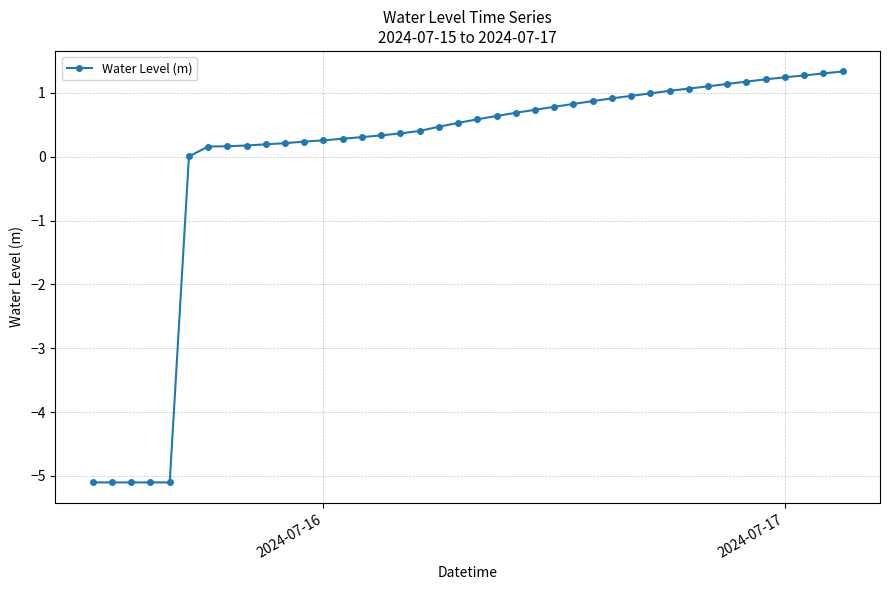

What is the difference between the maximum and minimum values?

6.4